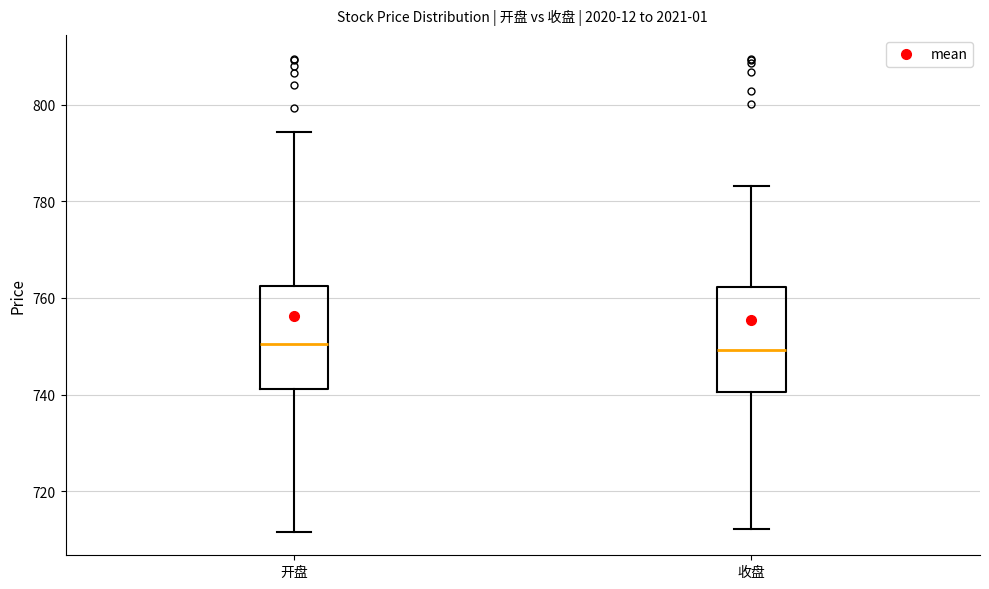

Where is the lower edge of the box for 开盘 on the y-axis? The values are not printed on the chart, so give them approximately, as read against the axis.

742